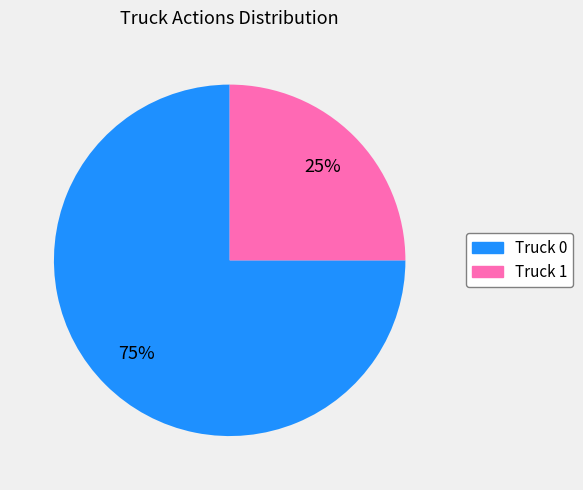

True or false: Truck 1 accounts for 25% of the total.

True